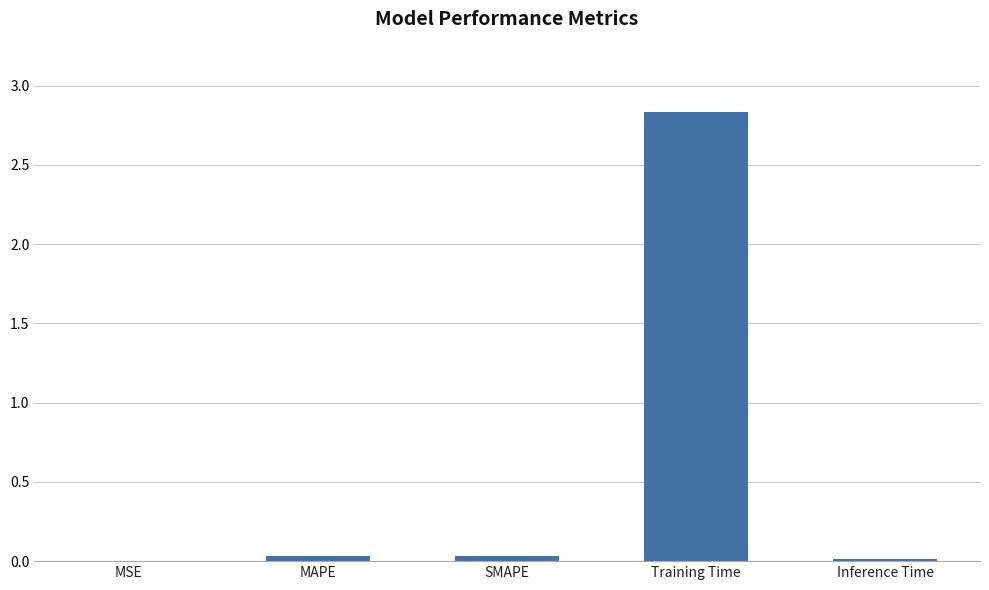

What is the average value?

0.6